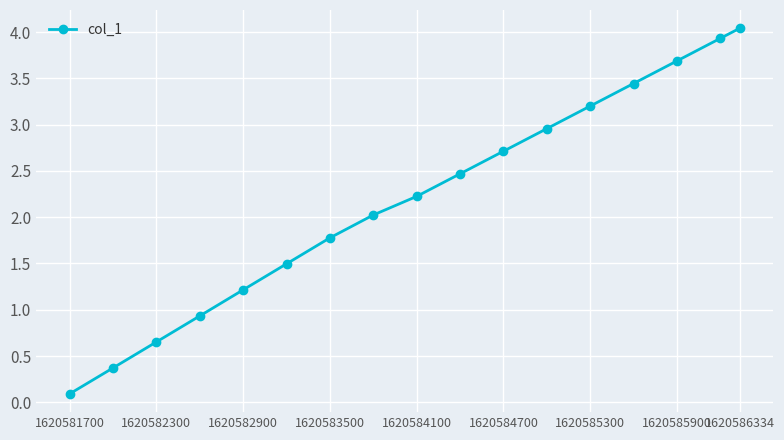

What is the value of the 15th point from the left?

3.7